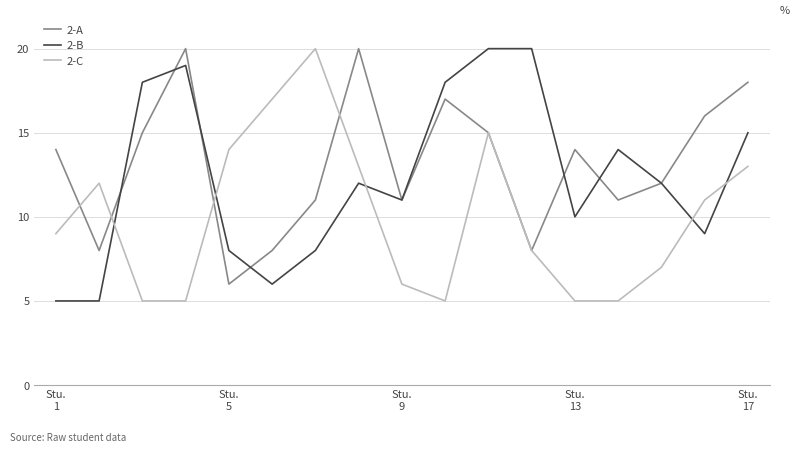

Rank the series by their average value, from highest to lowest.

2-A, 2-B, 2-C